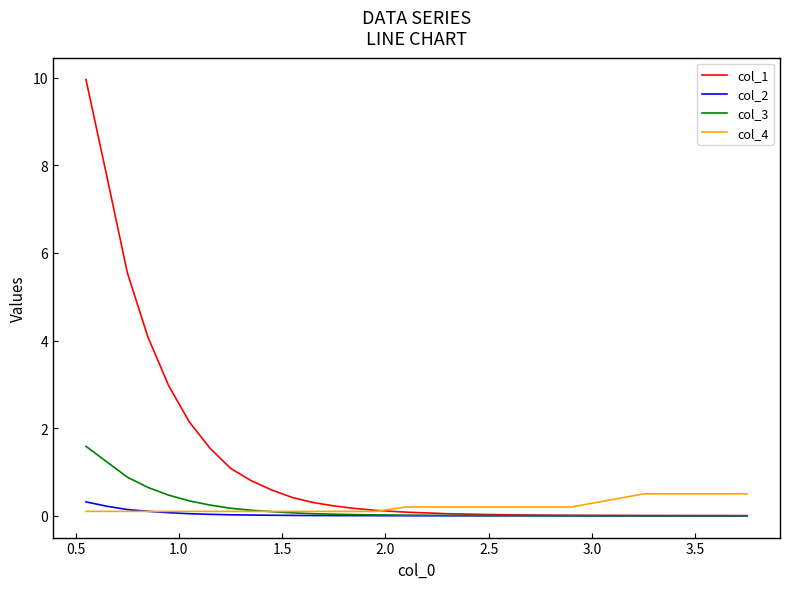

How many lines are shown in the chart?

4